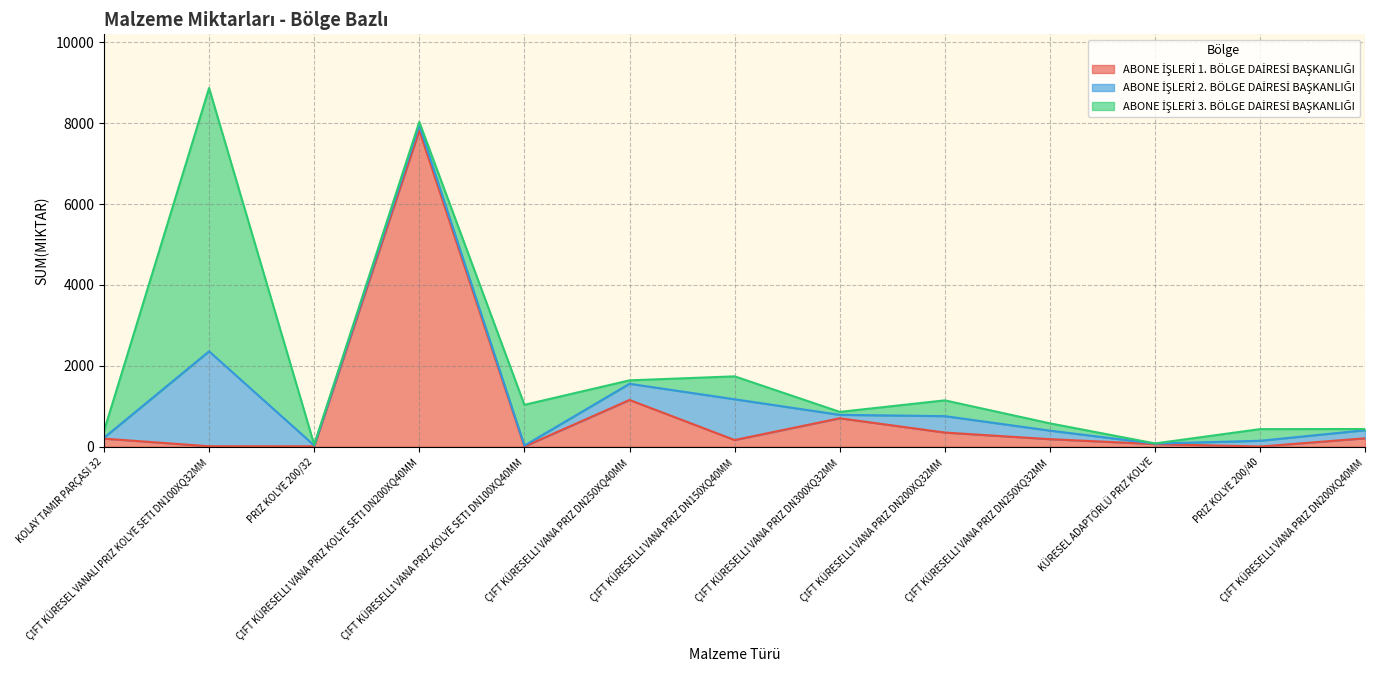

What is the difference between the highest and lowest values at KOLAY TAMİR
PARÇASI 32?

180